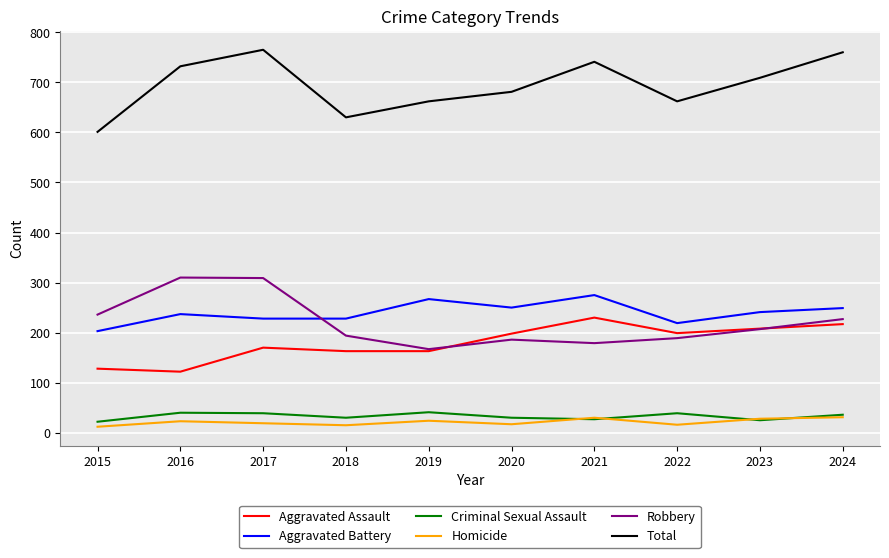

What is the spread (max minus min) of values at 2019?

638